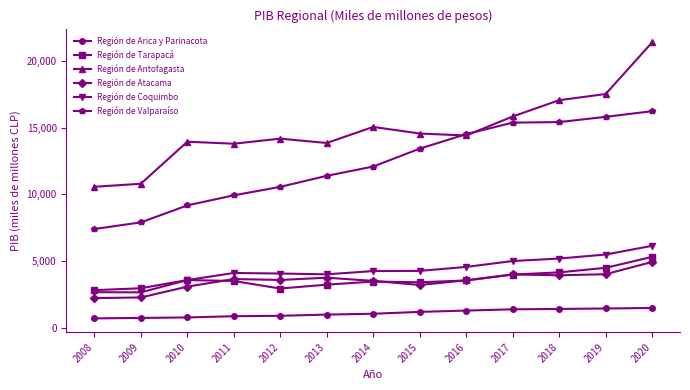

In Región de Coquimbo, how many points are lower than both neighbors (excluding endpoints)?

2